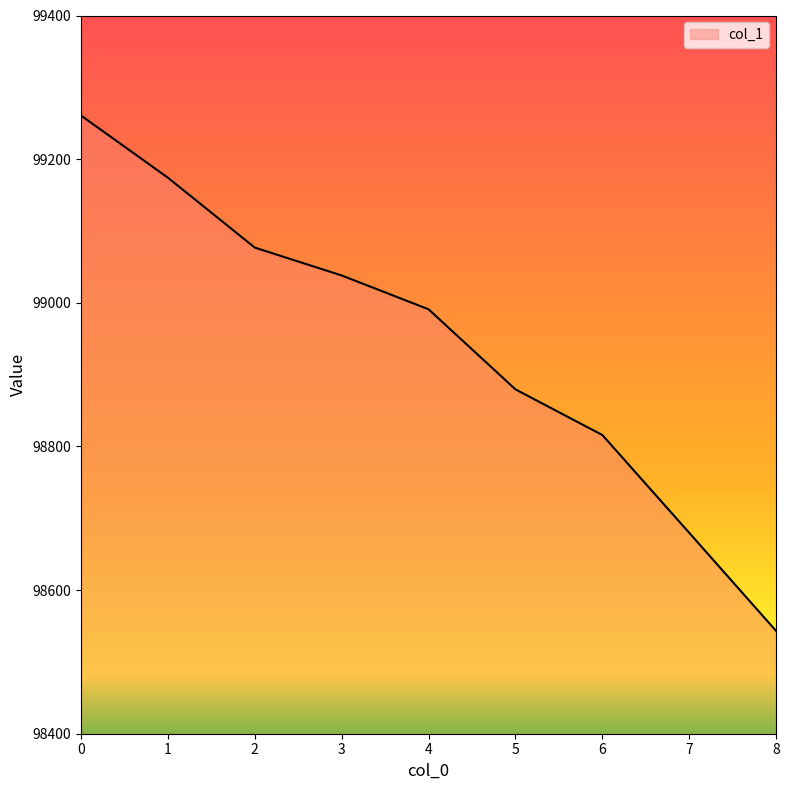

What is the smallest value displayed?

98543.1